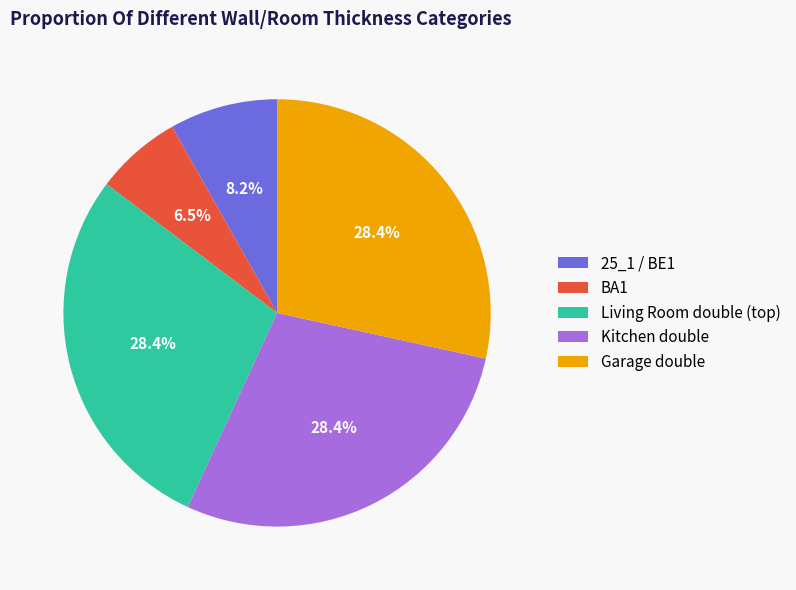

Does any single category account for the majority?

No